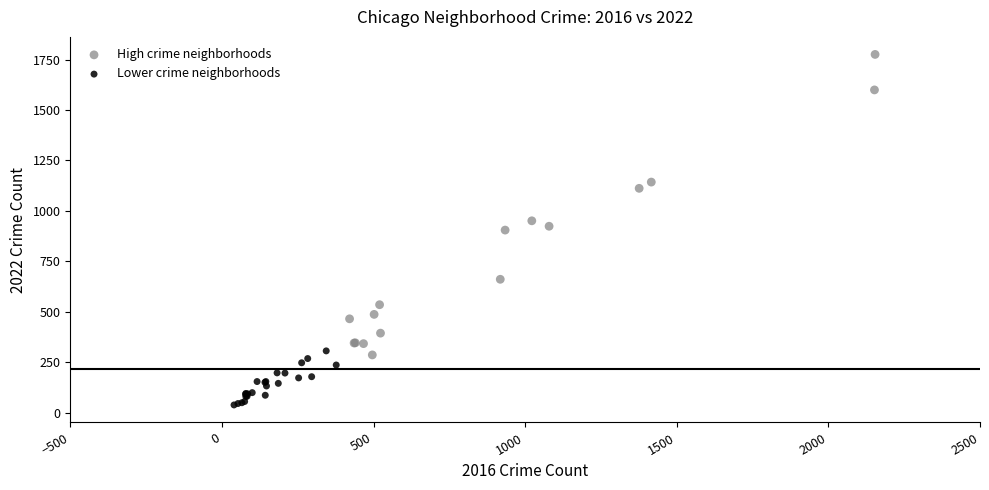

What are all the series names shown in the legend?

High crime neighborhoods, Lower crime neighborhoods